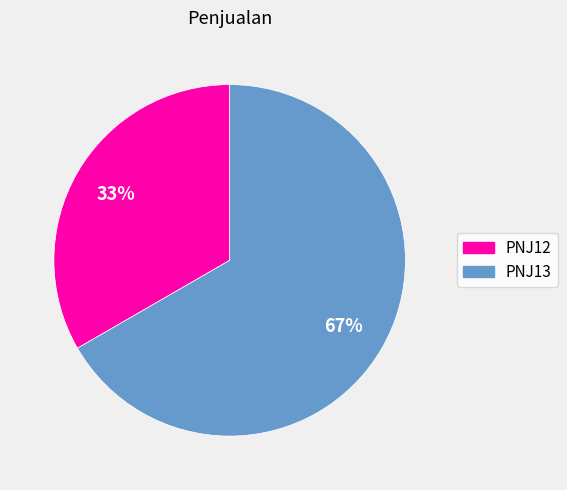

To the nearest percent, what percentage of the pie is PNJ13?

67%